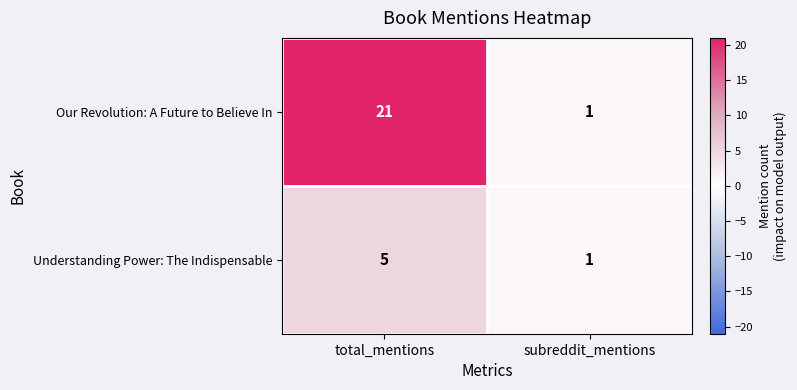

Between total_mentions and subreddit_mentions, which series saw the biggest shift?

Our Revolution: A Future to Believe In